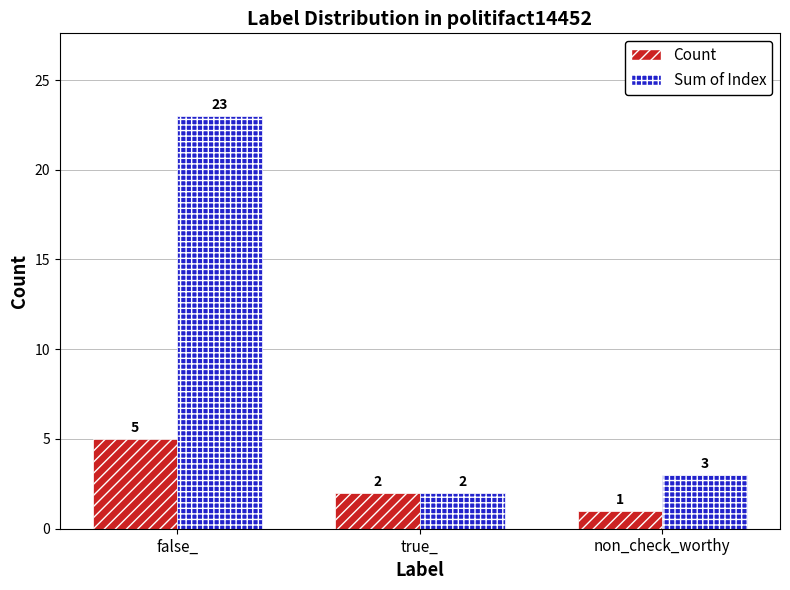

How many distinct data groups are displayed?

2